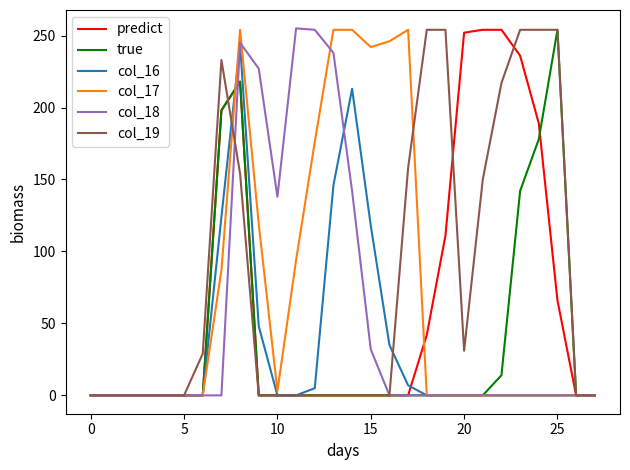

What is the greatest value displayed?

255